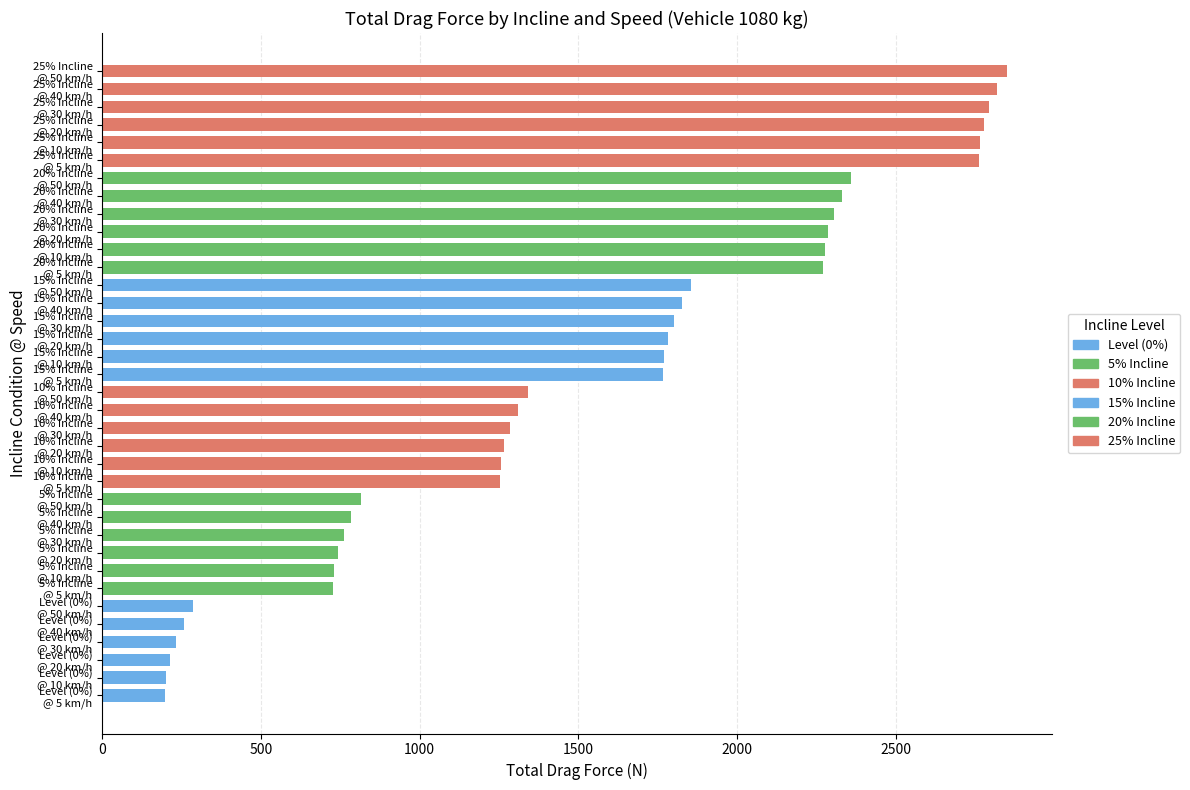

What is the smallest value displayed?

198.8